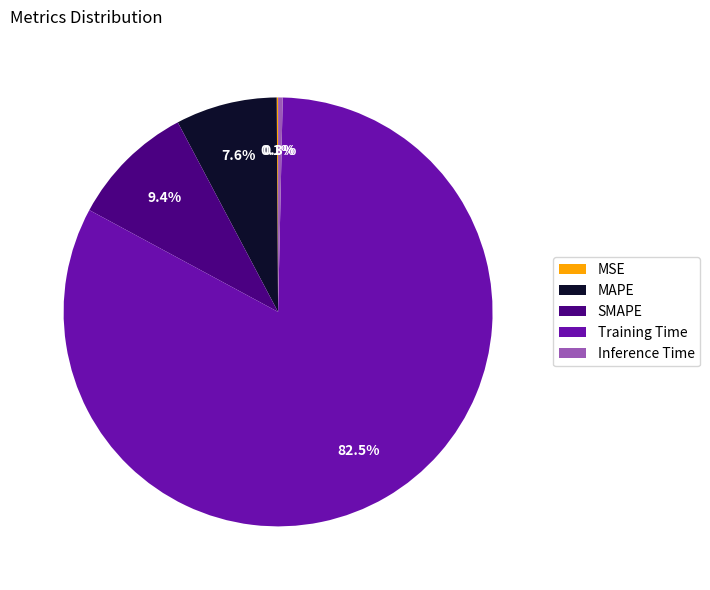

What is the largest slice in the pie chart?

Training Time